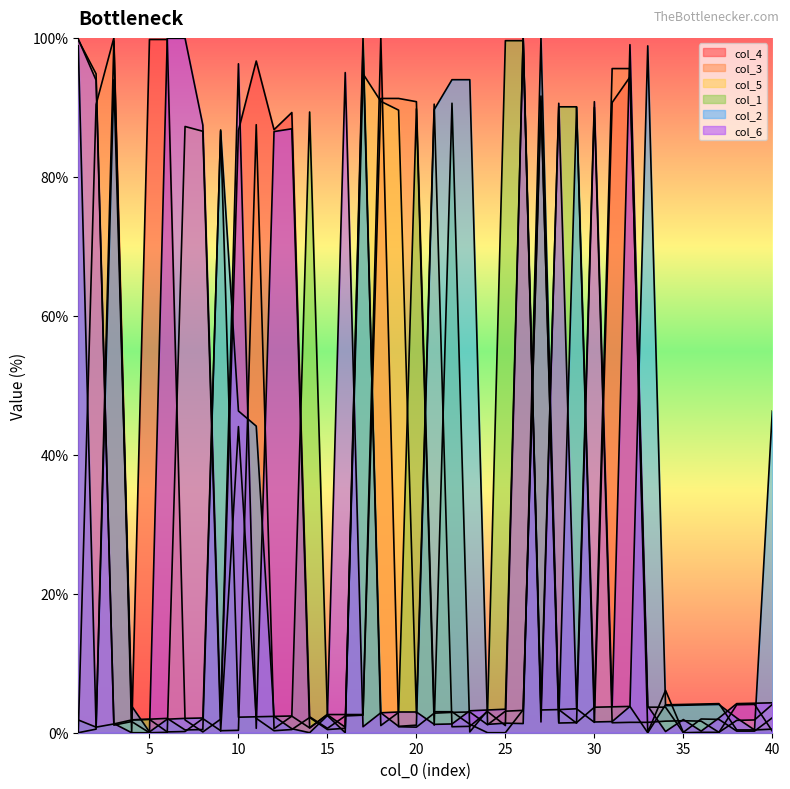

Reading left to right, extract all data points from this chart.

col_4: 0.0	0.5	99.5	0.0	99.8	99.8	1.8	0.1	2.0	86.7	96.7	86.8	89.3	2.3	0.6	2.4	2.5	100.0	0.9	0.8	2.8	2.9	3.0	1.1	3.1	3.2	90.9	3.3	3.4	1.5	90.7	94.4	3.7	3.7	0.0	0.1	0.1	4.0	4.1	0.2
col_3: 0.1	90.4	100.0	1.9	1.9	0.1	0.2	2.0	0.3	0.3	87.5	0.6	2.4	0.7	2.6	2.6	2.6	91.3	91.3	90.8	3.0	3.0	1.2	0.0	0.0	3.3	91.6	1.4	1.5	3.7	95.6	95.6	0.1	6.1	0.1	2.0	1.9	0.2	0.2	2.1
col_5: 99.7	94.8	1.1	1.6	0.0	0.1	87.2	86.6	0.2	44.1	2.1	0.3	0.5	2.2	0.5	0.6	94.8	90.9	89.6	2.8	90.5	0.9	0.9	3.0	1.0	100.0	3.3	3.3	1.4	90.0	1.4	1.5	1.5	1.7	1.7	1.7	0.1	1.8	1.8	4.1
col_1: 1.8	0.8	1.3	1.8	1.9	2.1	0.4	0.5	86.8	2.2	2.3	2.4	2.4	89.3	2.6	0.8	100.0	1.0	2.9	89.8	1.1	90.6	0.1	3.2	99.6	99.6	3.5	90.1	90.1	3.7	3.7	3.8	0.0	4.0	4.1	4.1	4.2	0.4	0.4	0.5
col_2: 98.9	0.8	94.0	3.8	0.1	1.9	2.1	2.1	86.6	46.3	44.1	2.3	0.6	0.0	2.5	0.0	98.4	2.9	0.9	1.1	89.7	94.0	94.0	1.2	1.4	1.3	100.0	1.5	90.0	1.5	1.6	3.8	98.9	3.9	4.0	4.0	4.1	2.1	0.4	46.3
col_6: 99.8	93.9	1.3	0.0	0.0	99.9	99.9	87.4	2.2	96.3	0.6	86.5	86.9	0.7	2.6	95.0	0.9	2.9	3.0	3.0	1.2	1.3	3.2	3.3	3.4	100.0	1.5	90.6	3.6	90.8	3.8	99.0	3.8	0.2	1.9	0.2	2.1	4.2	4.2	4.3